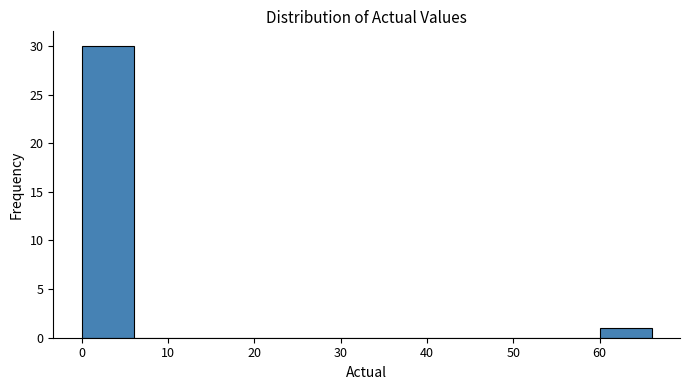

Reading left to right, list every bar in this chart as the range it spans on the x-axis followed by its height. The values are not printed on the chart, so give them approximately, as read against the axis.

0 to 6: 30
6 to 12: 0
12 to 18: 0
18 to 24: 0
24 to 30: 0
30 to 36: 0
36 to 42: 0
42 to 48: 0
48 to 54: 0
54 to 60: 0
60 to 66: 1